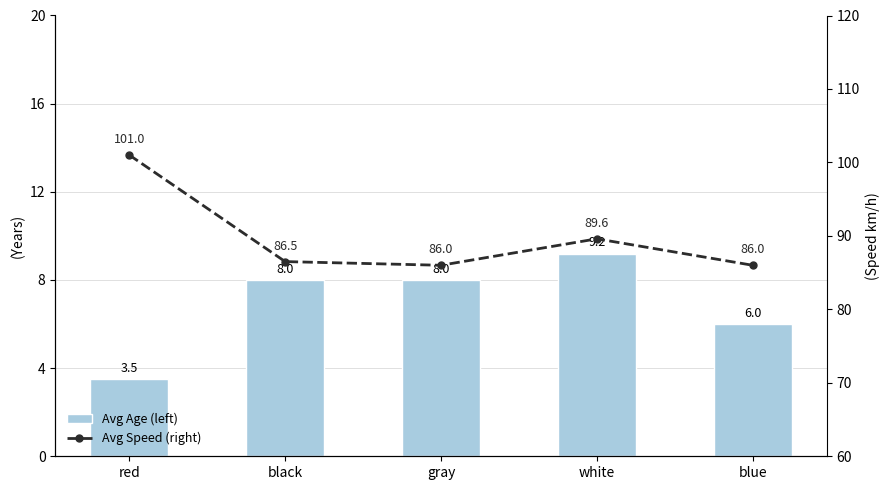

What is the sum of the Avg Age (left) values at gray and white?

17.2